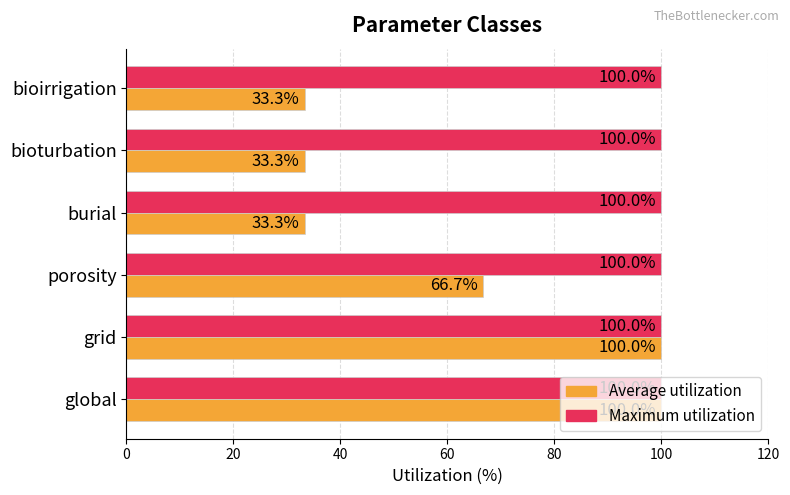

What is the greatest value displayed?

100.0